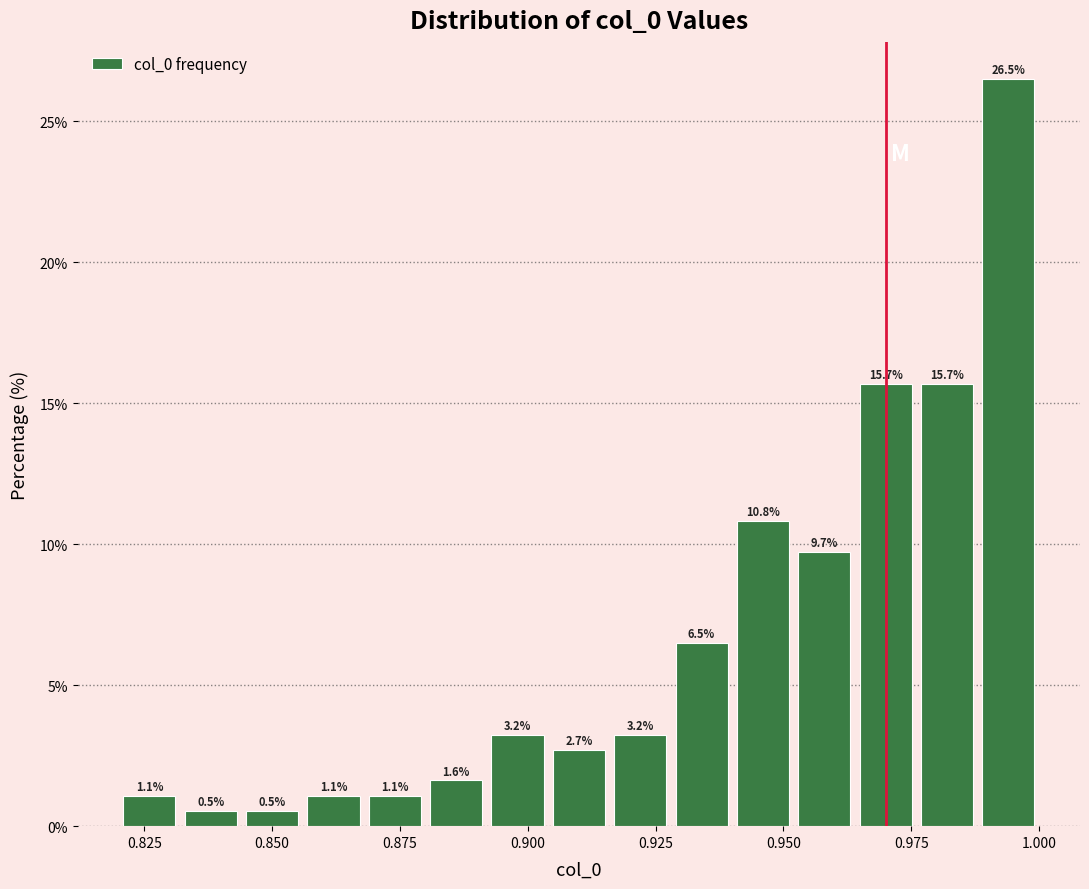

Around what value on the x-axis is the tallest bar? Give the approximate position of its centre, as read against the axis.

0.995